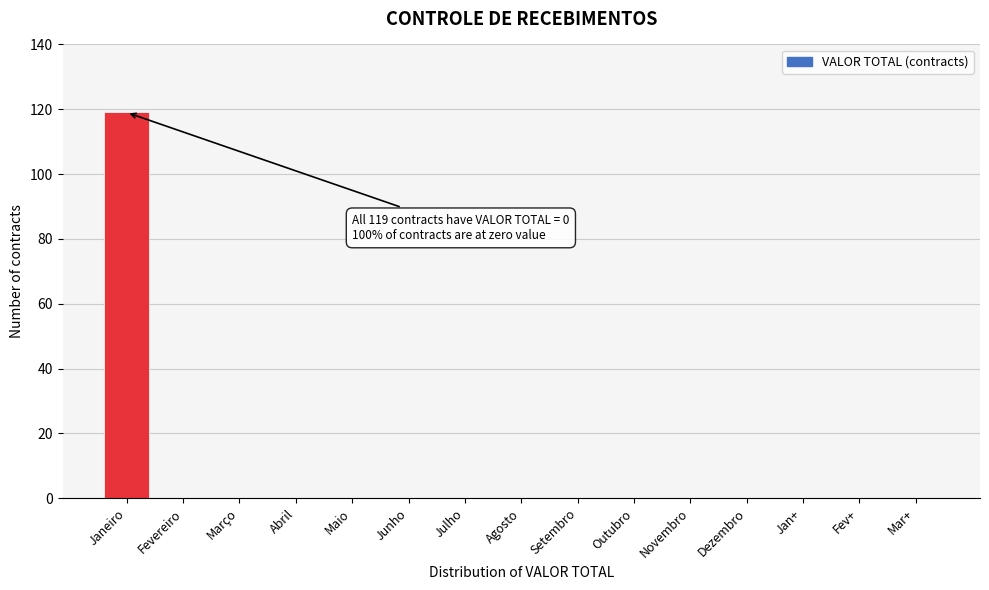

Reading left to right, list all the values displayed in this chart.

Janeiro=119	Fevereiro=0	Março=0	Abril=0	Maio=0	Junho=0	Julho=0	Agosto=0	Setembro=0	Outubro=0	Novembro=0	Dezembro=0	Jan+=0	Fev+=0	Mar+=0